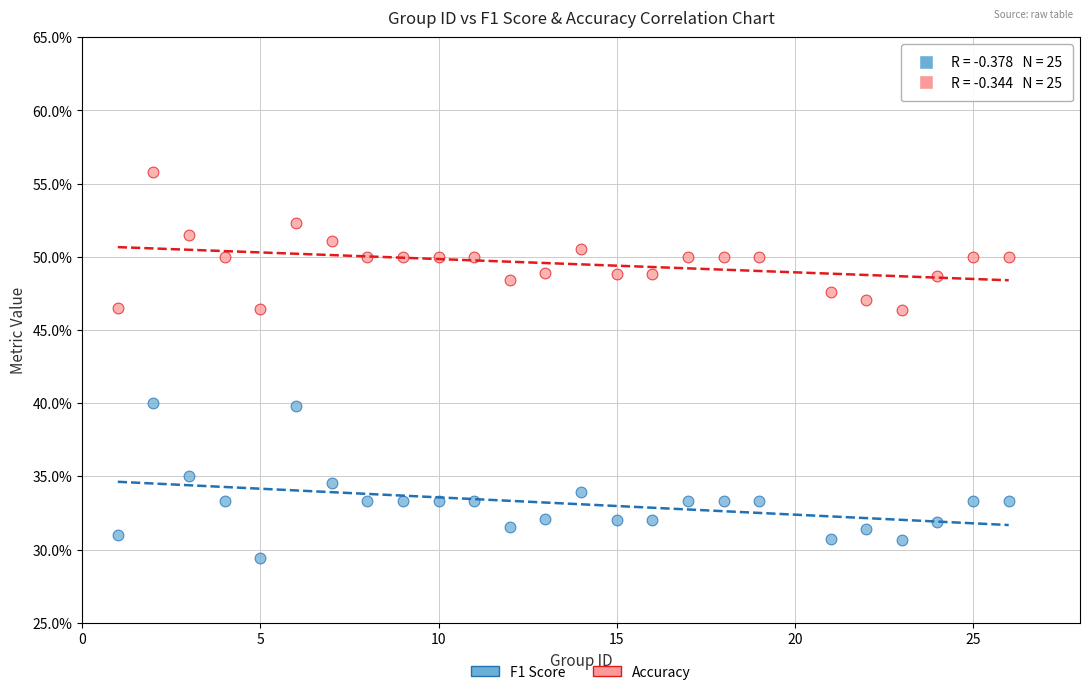

Which series has the widest spread of Y values?

F1 Score